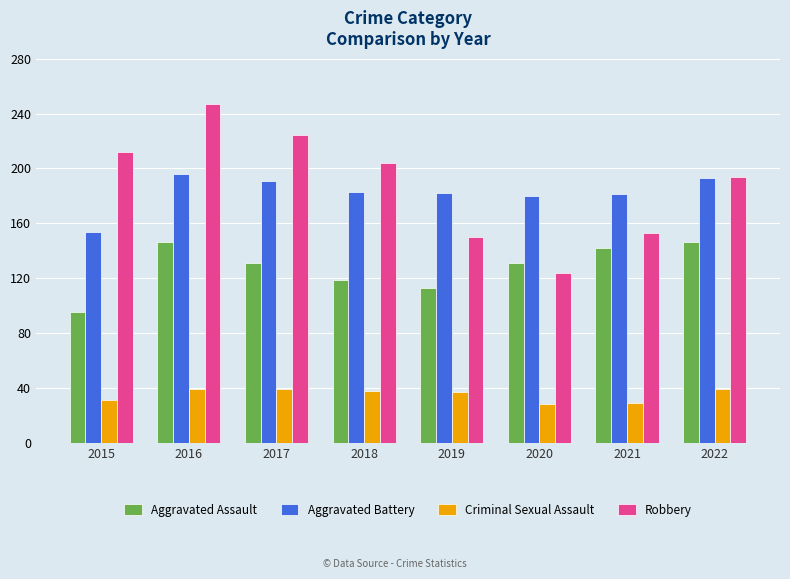

What is the difference between the second highest and minimum values in the Aggravated Battery series?

39